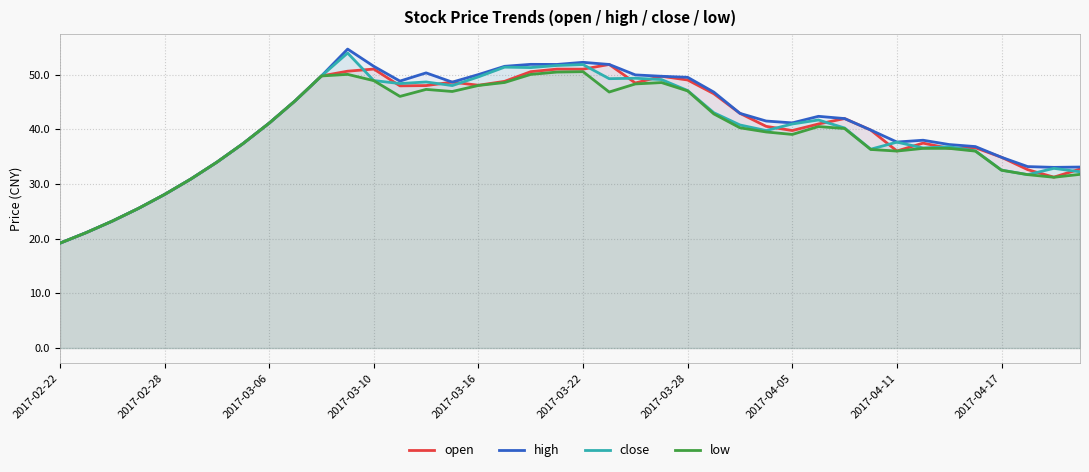

How many values in the low series exceed 40?

21